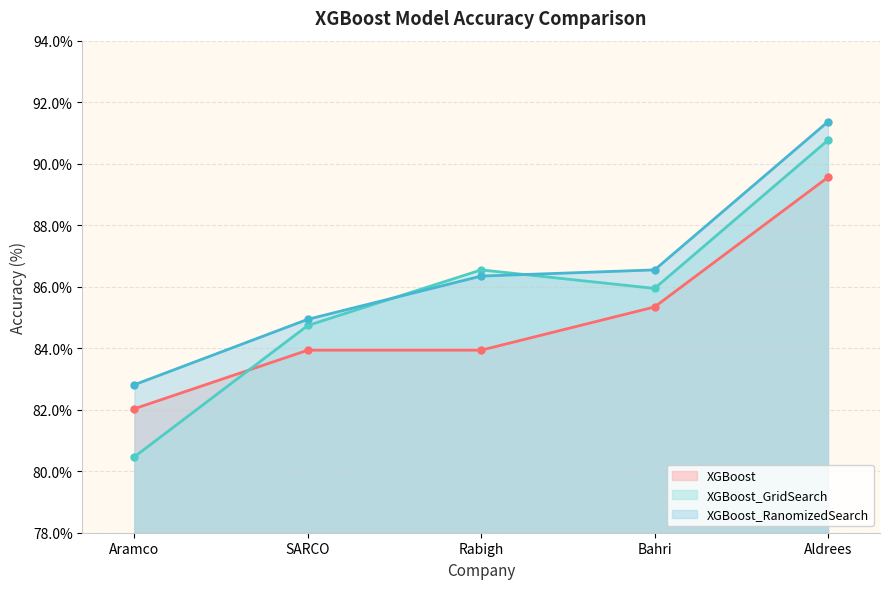

Where does the XGBoost_RanomizedSearch series first go above 86?

Rabigh